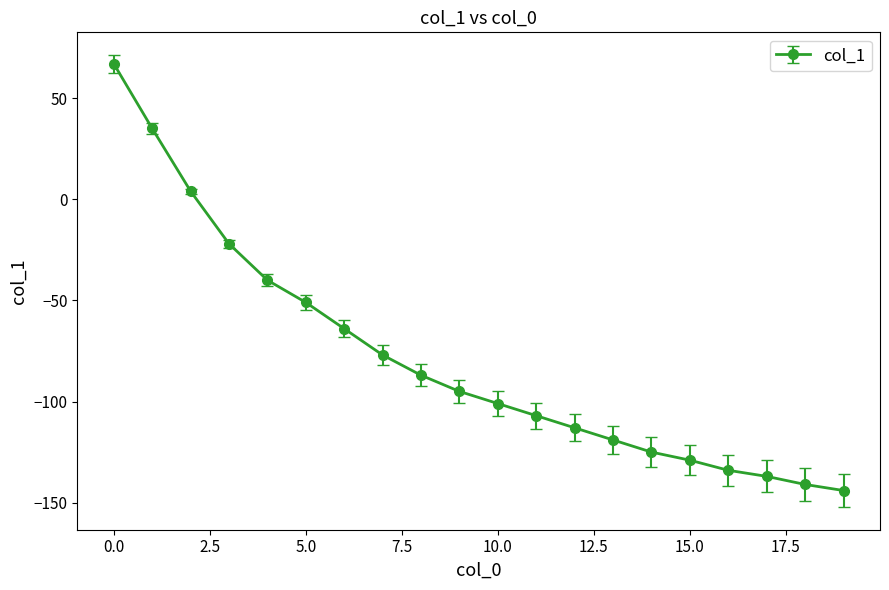

Reading left to right, list all the values displayed in this chart.

67	35	4	-22	-40	-51	-64	-77	-87	-95	-101	-107	-113	-119	-125	-129	-134	-137	-141	-144